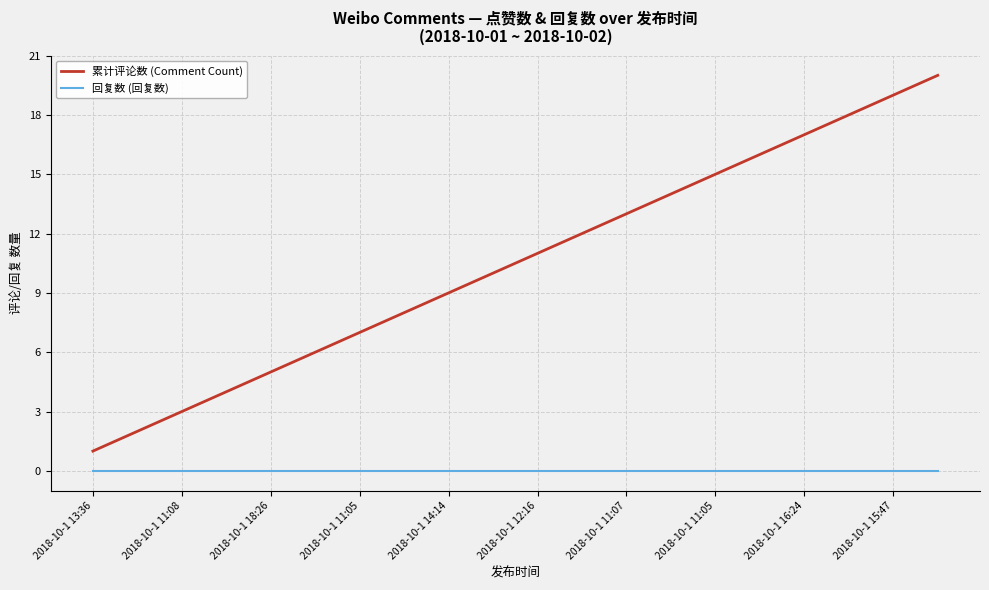

Which series has the largest range (max minus min)?

累计评论数 (Comment Count)